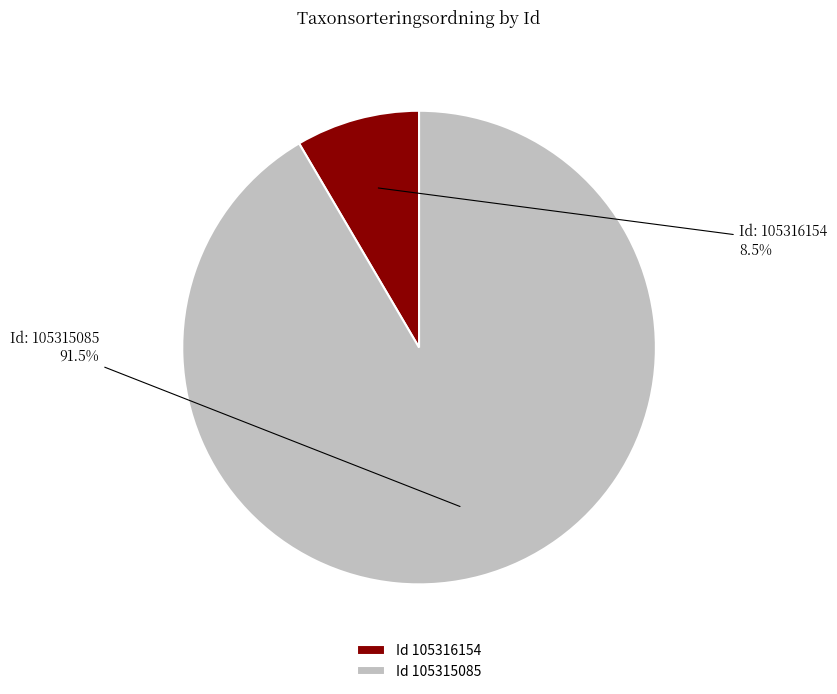

Which category has the smallest portion of the pie?

Id 105316154